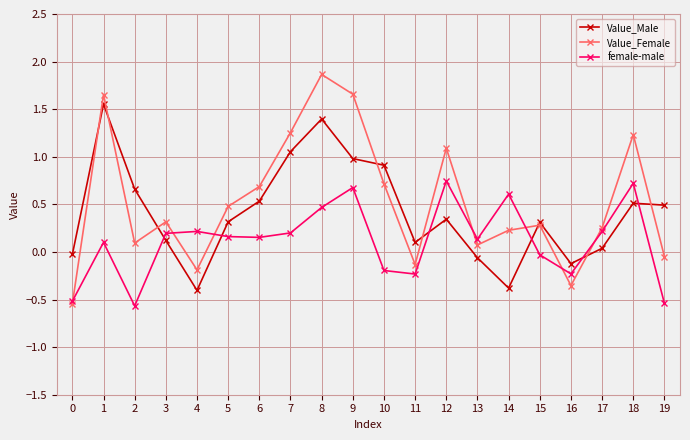

The value of Value_Female at 0 is -0.5. True or false?

True